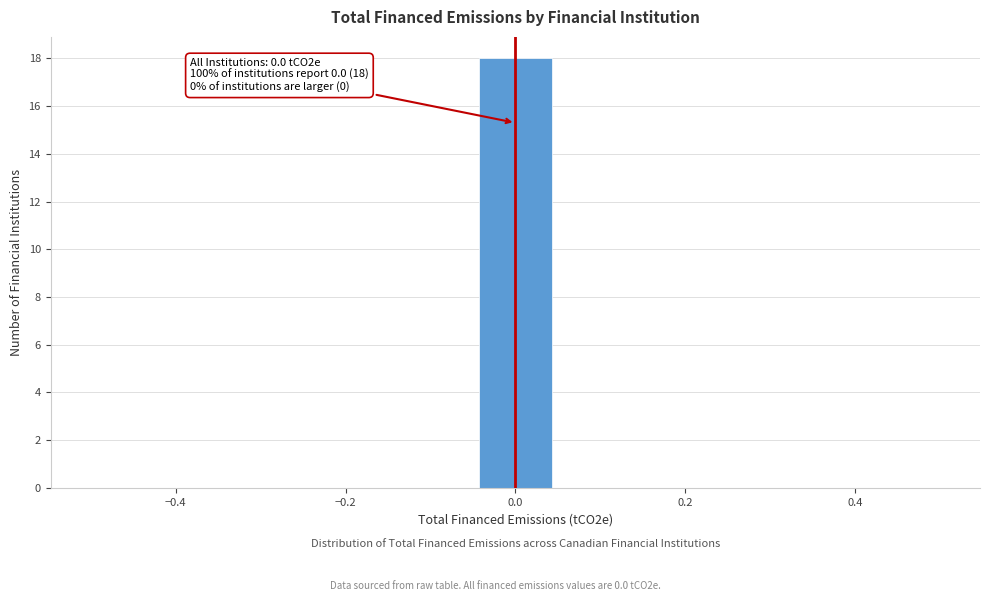

Which range on the x-axis has the tallest bar?

-0.04 to 0.04